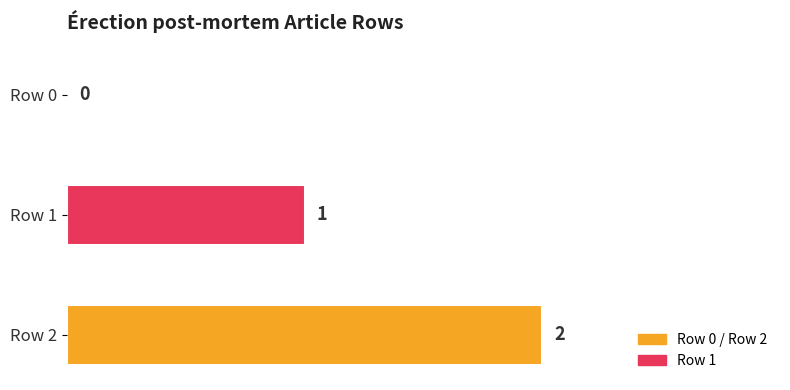

Where is the data nearest to the value 1?

Row 1